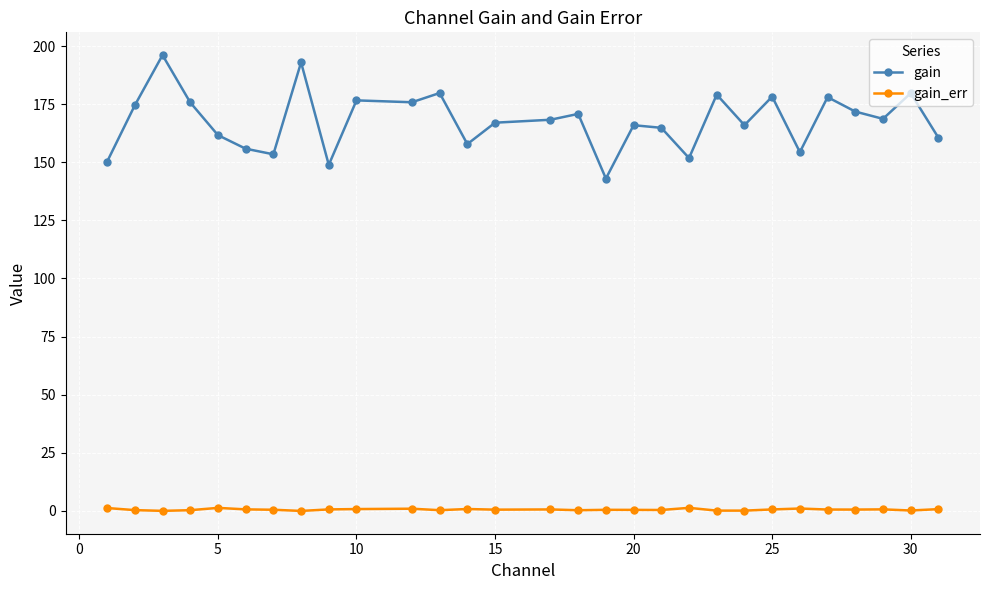

At how many categories does at least one series exceed 91?

29